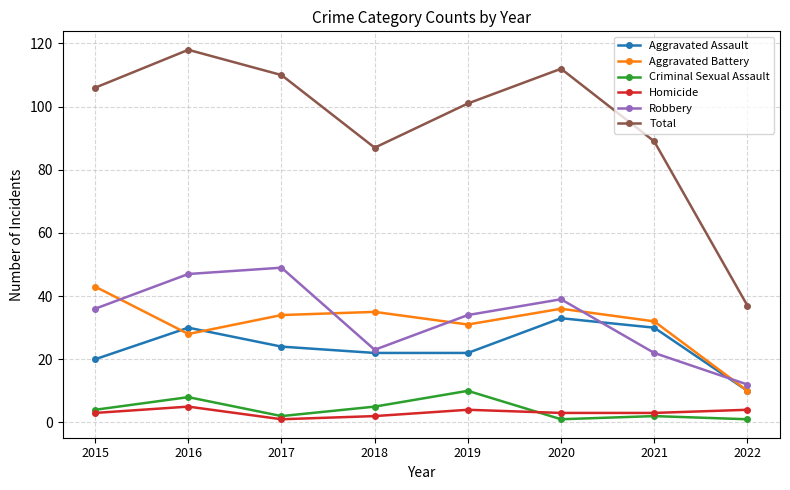

What is the maximum value for Aggravated Assault?

33